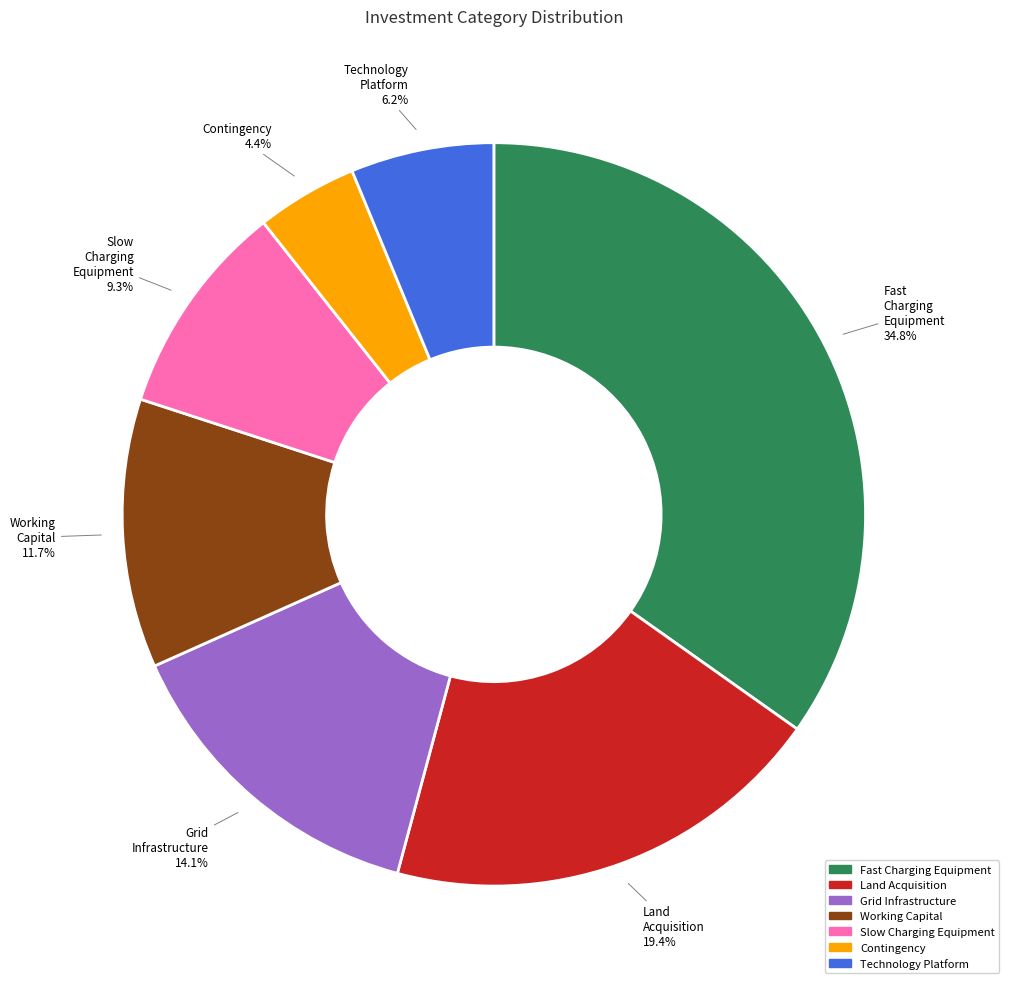

Does any single category account for the majority?

No